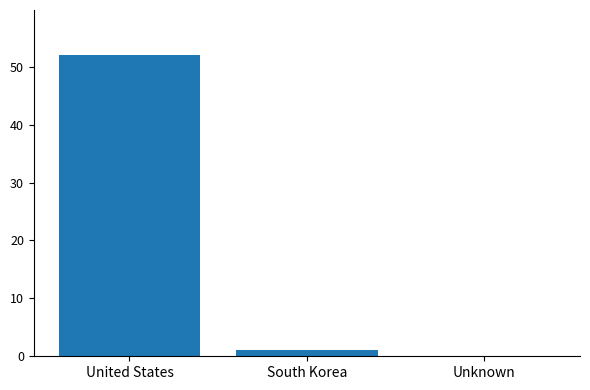

What is the maximum value shown in the chart?

52